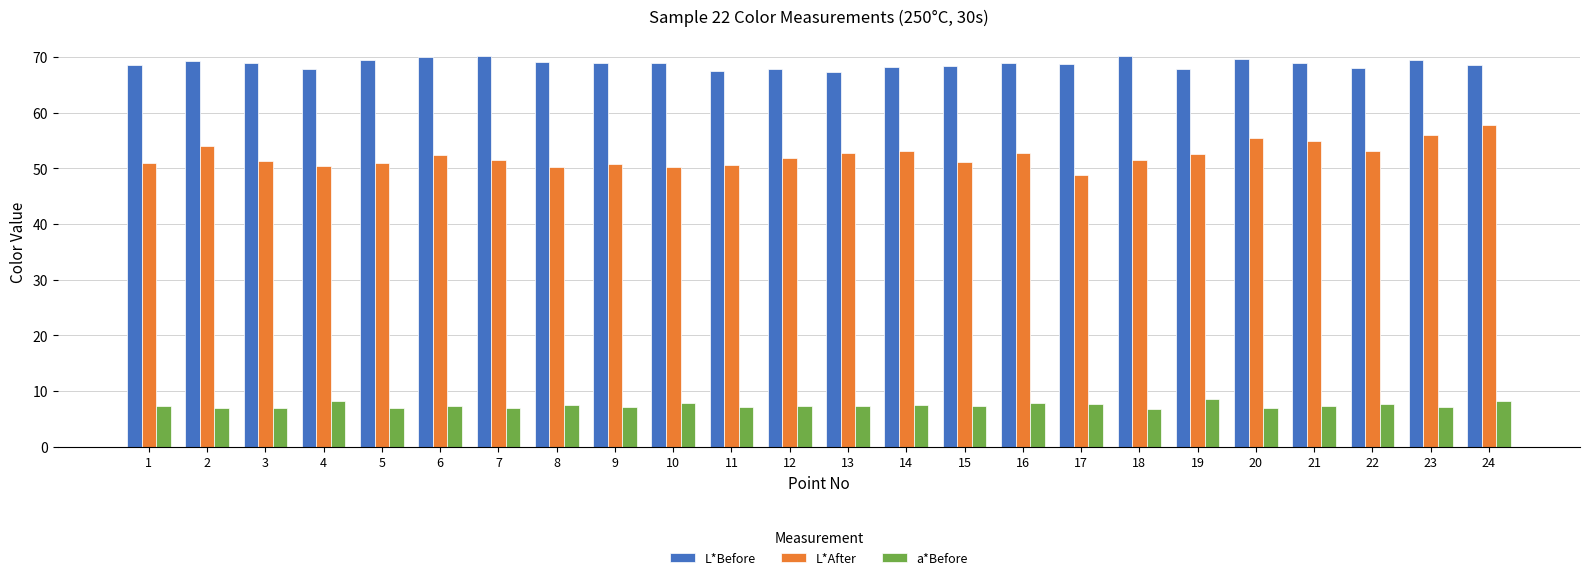

At 6, list the series in order from largest to smallest.

L*Before, L*After, a*Before